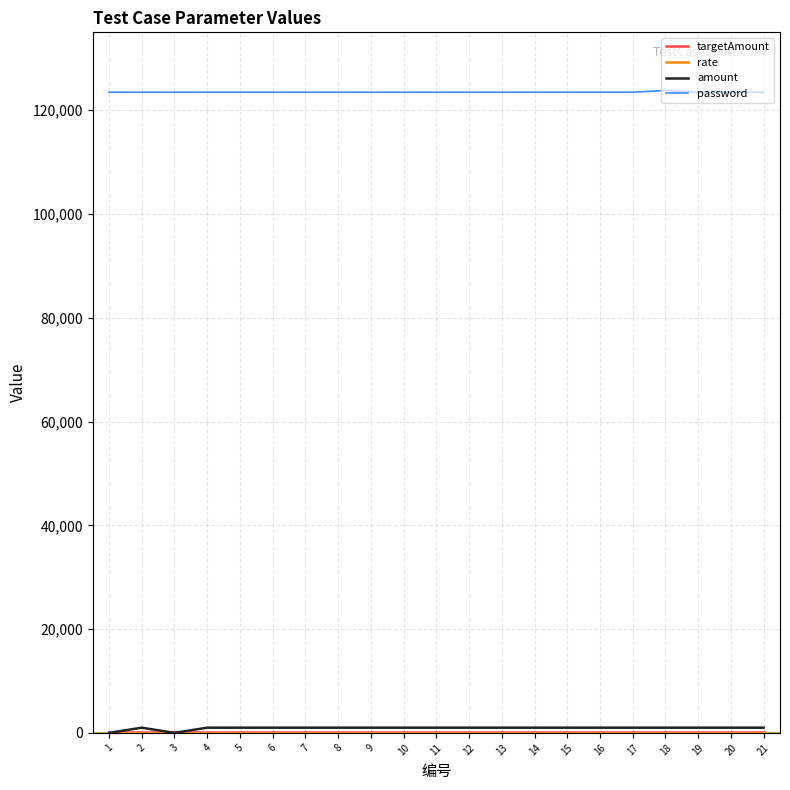

Which series has the largest total across all categories?

password